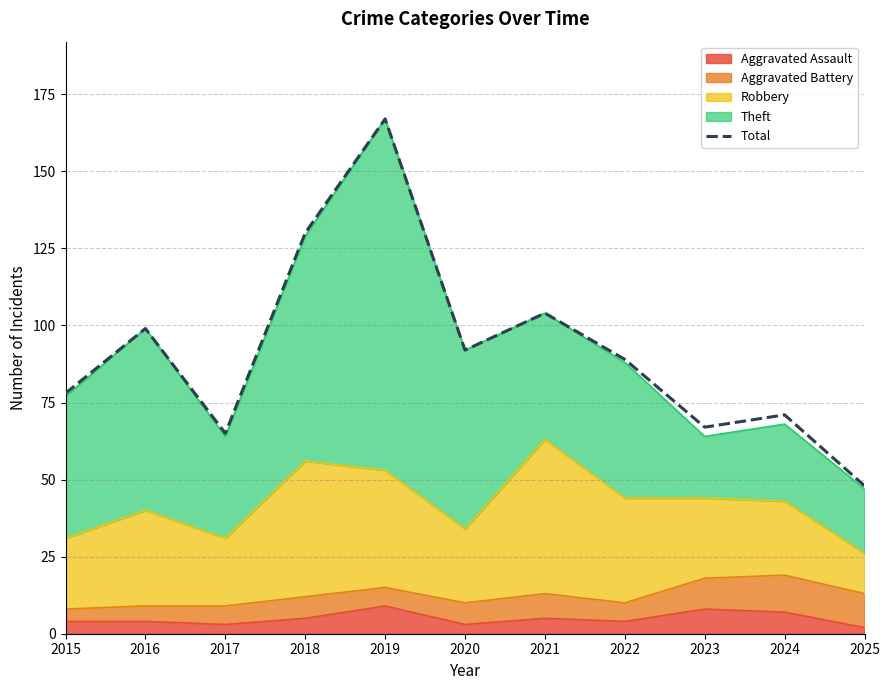

What is the minimum value shown in the chart?

48